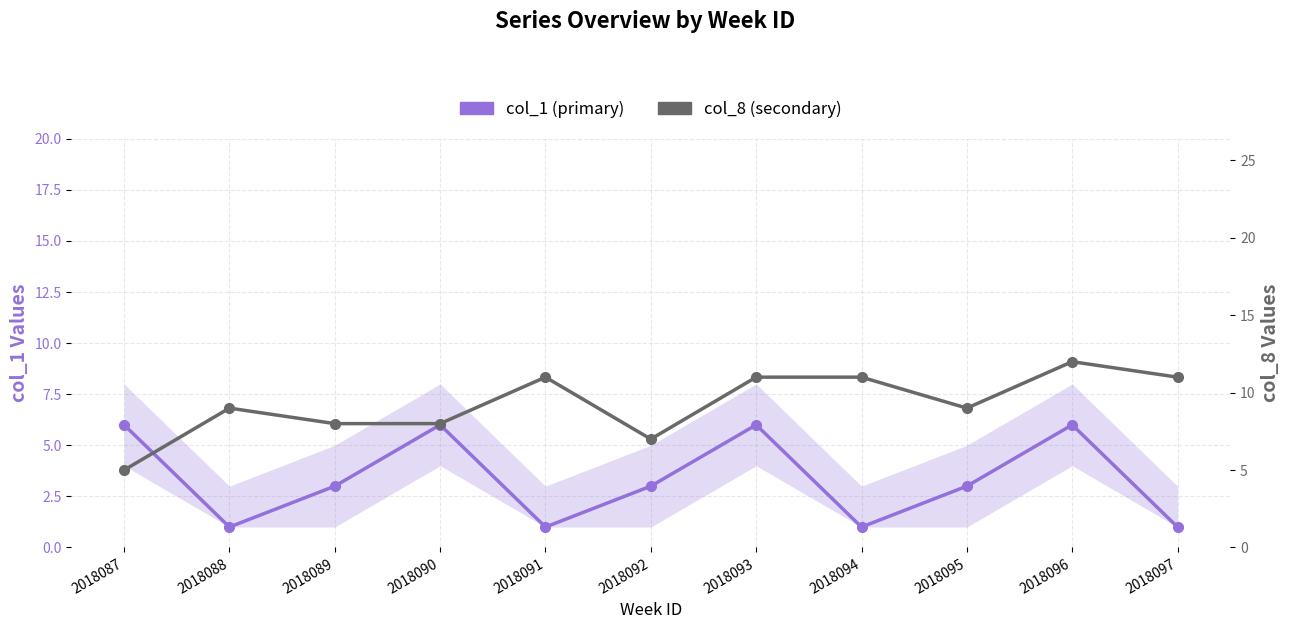

At 2018091, list the series in order from largest to smallest.

col_8 (secondary), col_1 (primary)